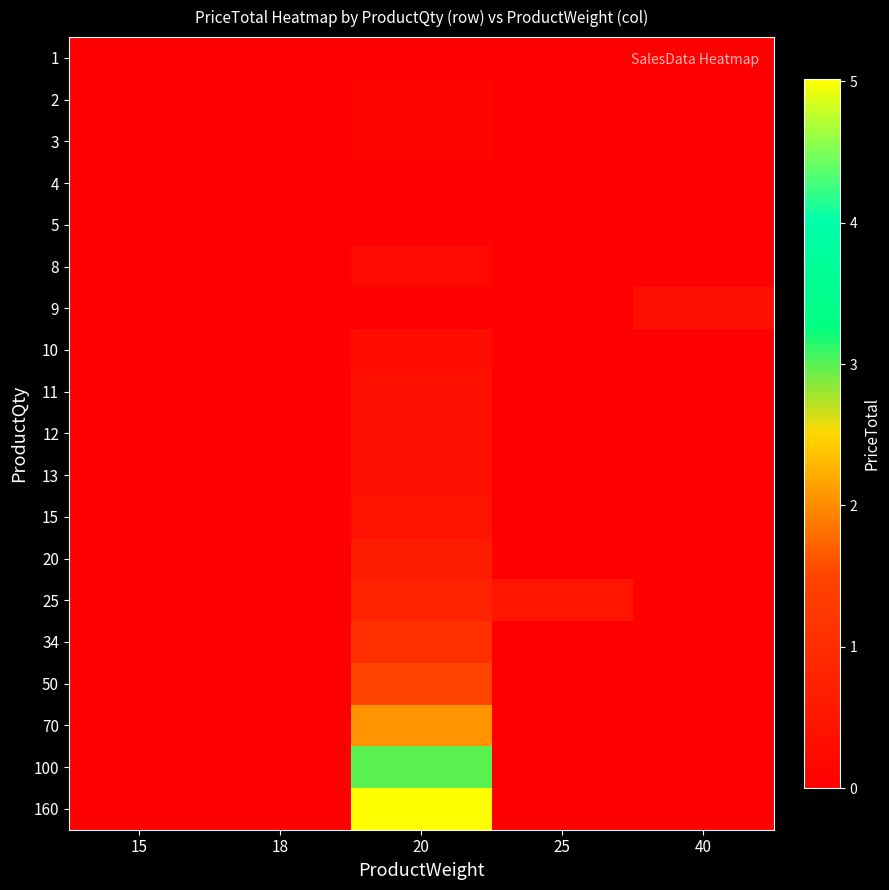

What is the spread (max minus min) of values at 40?

3467730.0